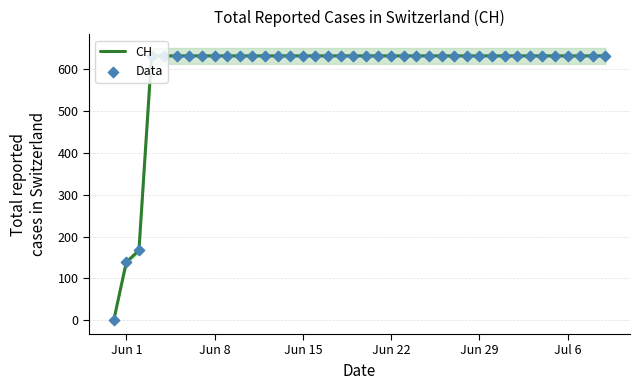

Which series reaches the maximum Y coordinate?

CH